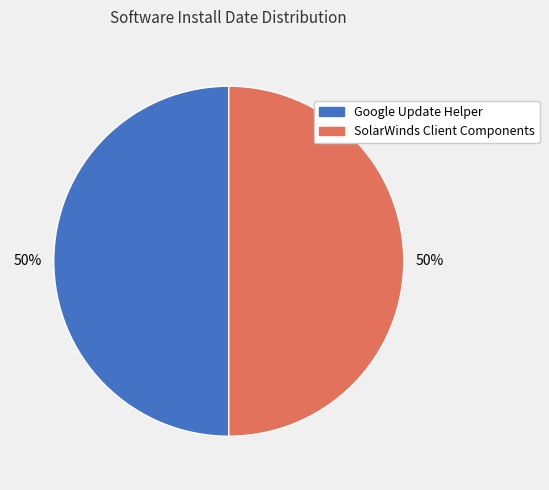

To the nearest percent, what percentage of the pie is SolarWinds Client Components?

50%